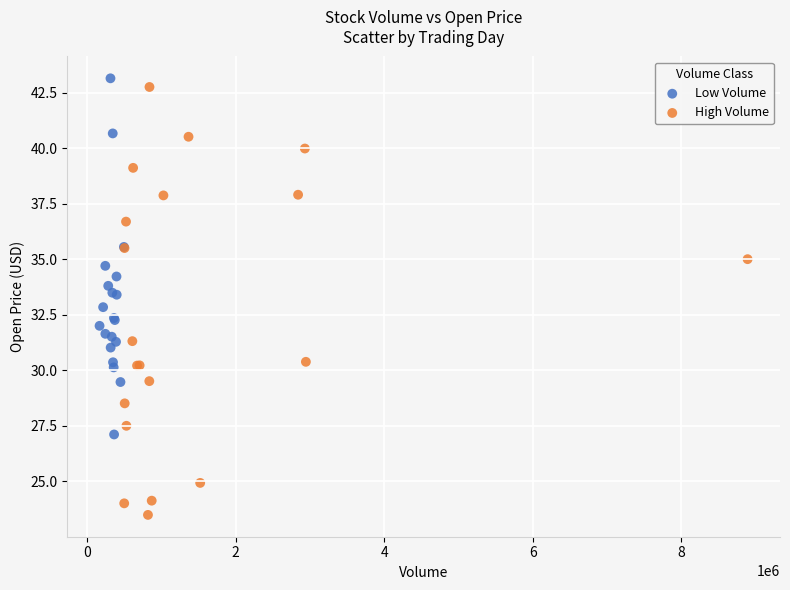

Which series reaches the minimum Y coordinate?

High Volume